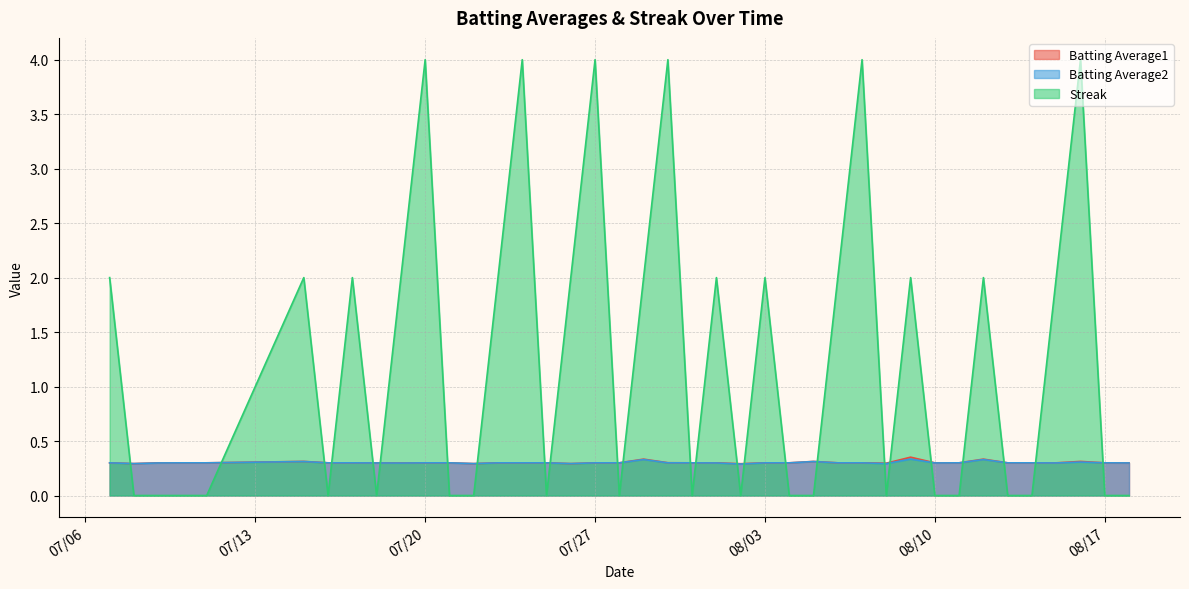

Reading left to right, transcribe all the data shown in this chart.

Batting Average1: 0.3	0.3	0.3	0.3	0.3	0.3	0.3	0.3	0.3	0.3	0.3	0.3	0.3	0.3	0.3	0.3	0.3	0.3	0.3	0.3	0.3	0.3	0.3	0.3	0.3	0.3	0.3	0.3	0.3	0.3	0.4	0.3	0.3	0.3	0.3	0.3	0.3	0.3	0.3	0.3
Batting Average2: 0.3	0.3	0.3	0.3	0.3	0.3	0.3	0.3	0.3	0.3	0.3	0.3	0.3	0.3	0.3	0.3	0.3	0.3	0.3	0.3	0.3	0.3	0.3	0.3	0.3	0.3	0.3	0.3	0.3	0.3	0.3	0.3	0.3	0.3	0.3	0.3	0.3	0.3	0.3	0.3
Streak: 2.0	0.0	0.0	0.0	0.0	2.0	0.0	2.0	0.0	2.0	4.0	0.0	0.0	2.0	4.0	0.0	2.0	4.0	0.0	2.0	4.0	0.0	2.0	0.0	2.0	0.0	0.0	2.0	4.0	0.0	2.0	0.0	0.0	2.0	0.0	0.0	2.0	4.0	0.0	0.0